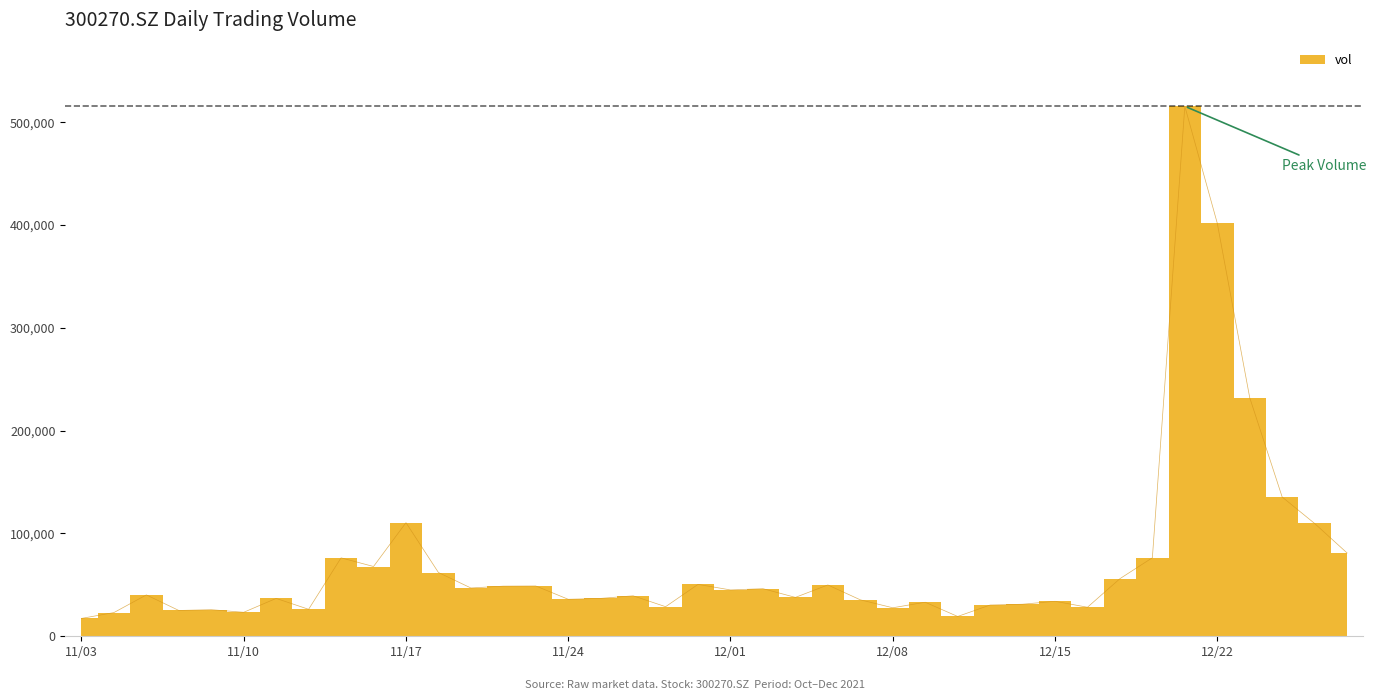

The value at 20211105 is 40241.3. True or false?

True